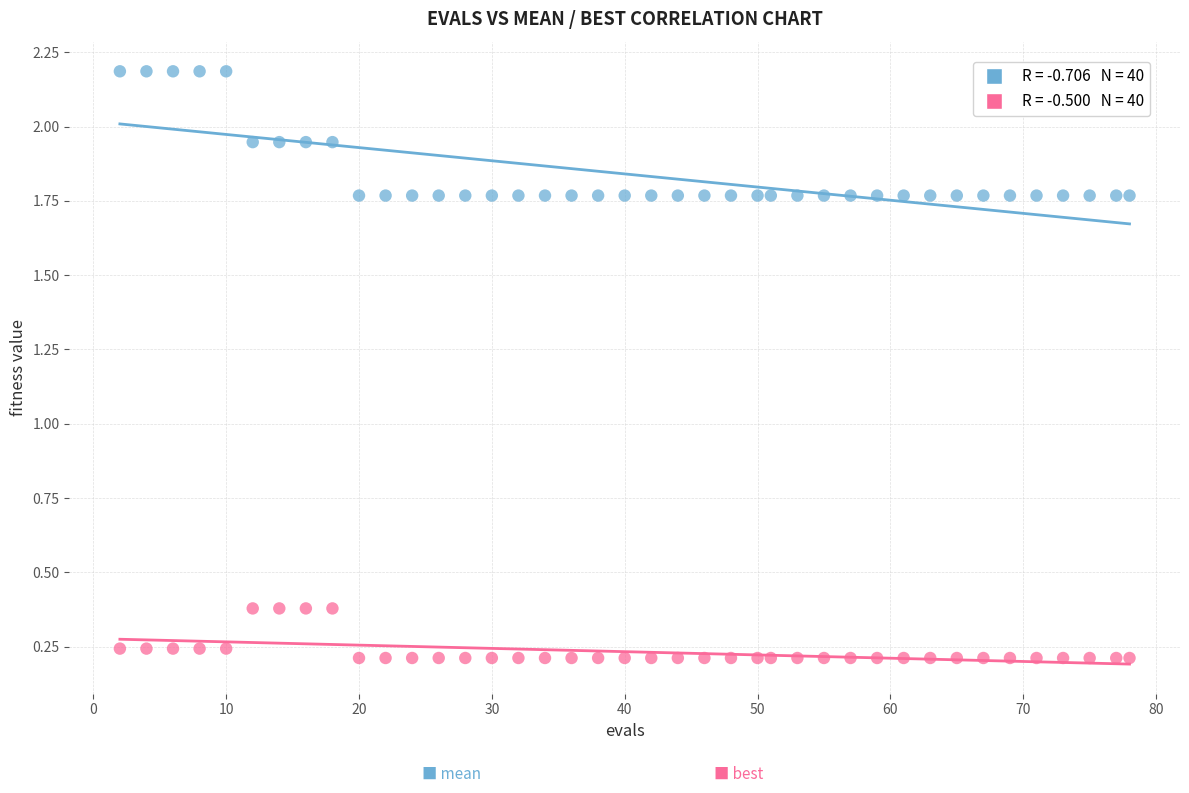

Across all data points, what is the range of Y values (max minus min)?

2.0